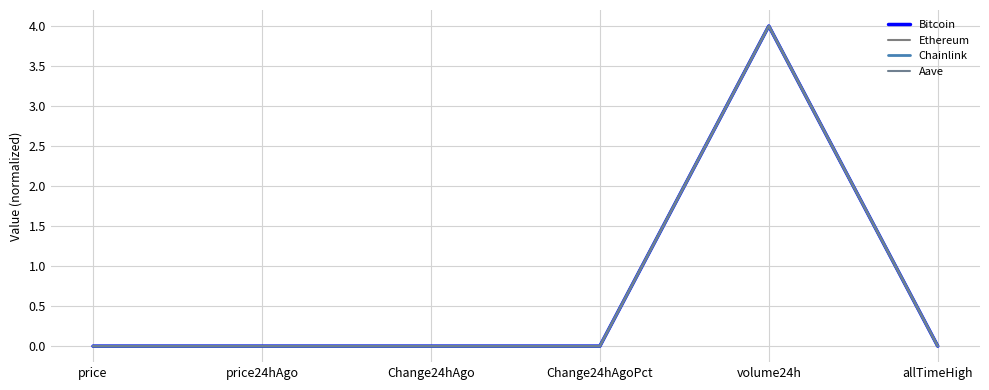

What is the label of the 6th point from the left?

allTimeHigh